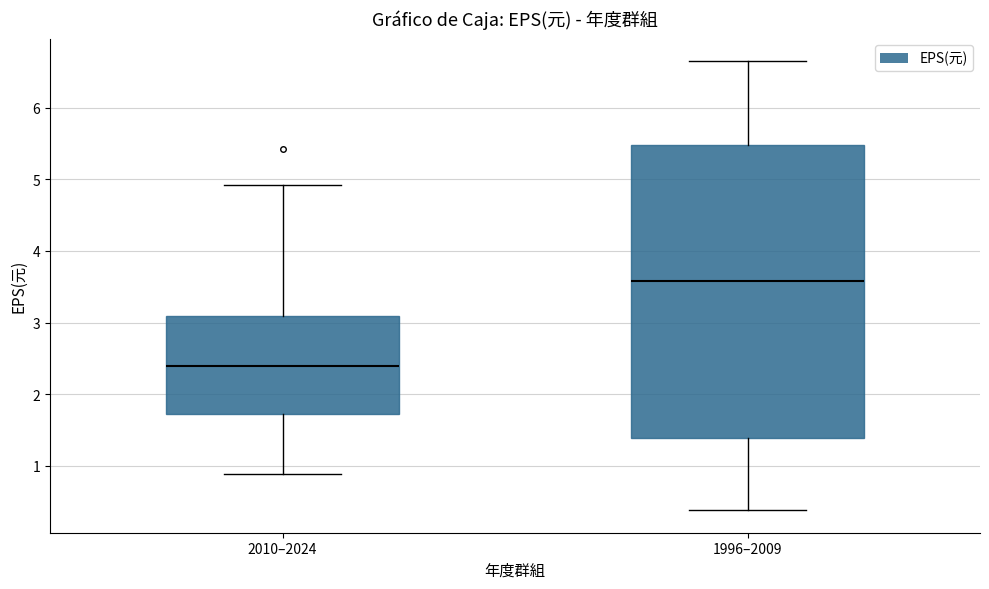

Reading left to right, read every box against the y-axis: the position of its median line, the range the box covers, and the ends of its whiskers. The values are not printed on the chart, so give them approximately, as read against the axis.

2010–2024: median 2.4, box 1.7 to 3.1, whiskers 0.9 to 4.9
1996–2009: median 3.6, box 1.4 to 5.5, whiskers 0.4 to 6.7